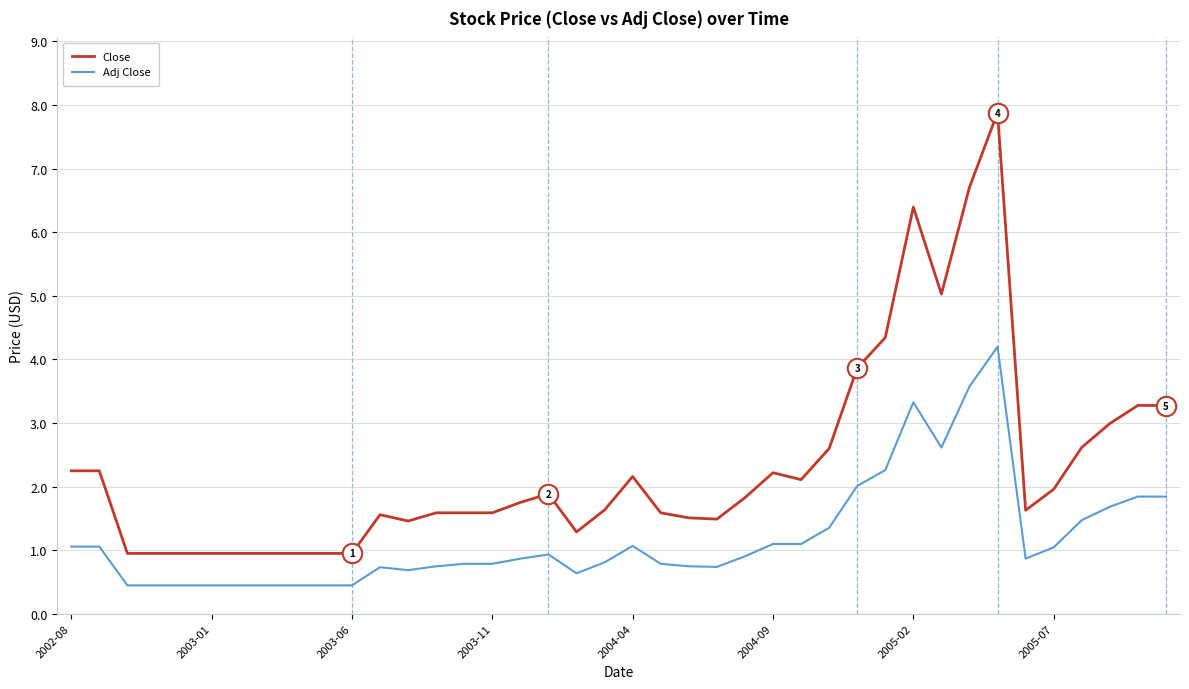

What is the maximum value shown in the chart?

7.9